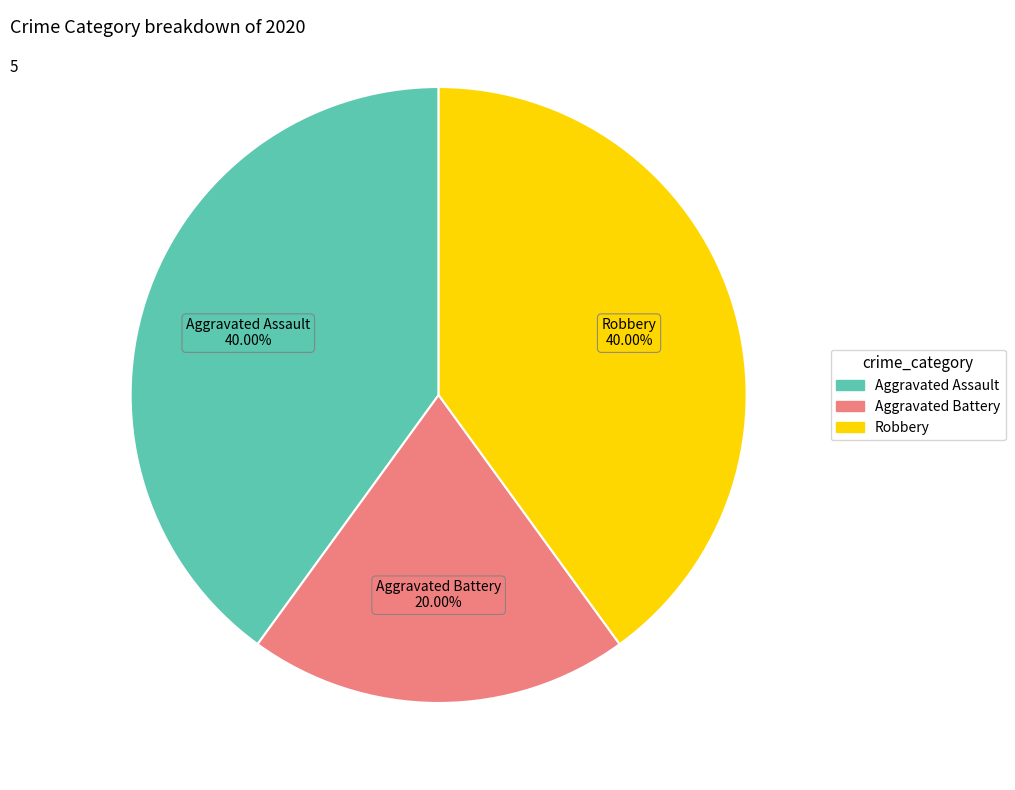

How much of the chart is everything except Aggravated Battery?

80.0%